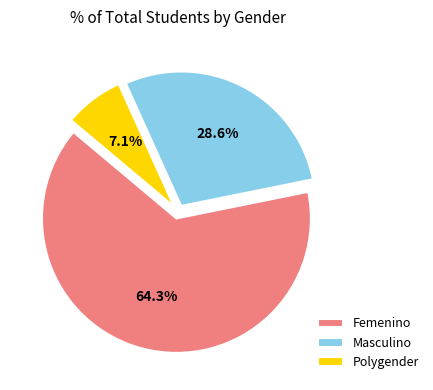

To the nearest percent, what is the difference between the Polygender and Femenino slice percentages?

57%